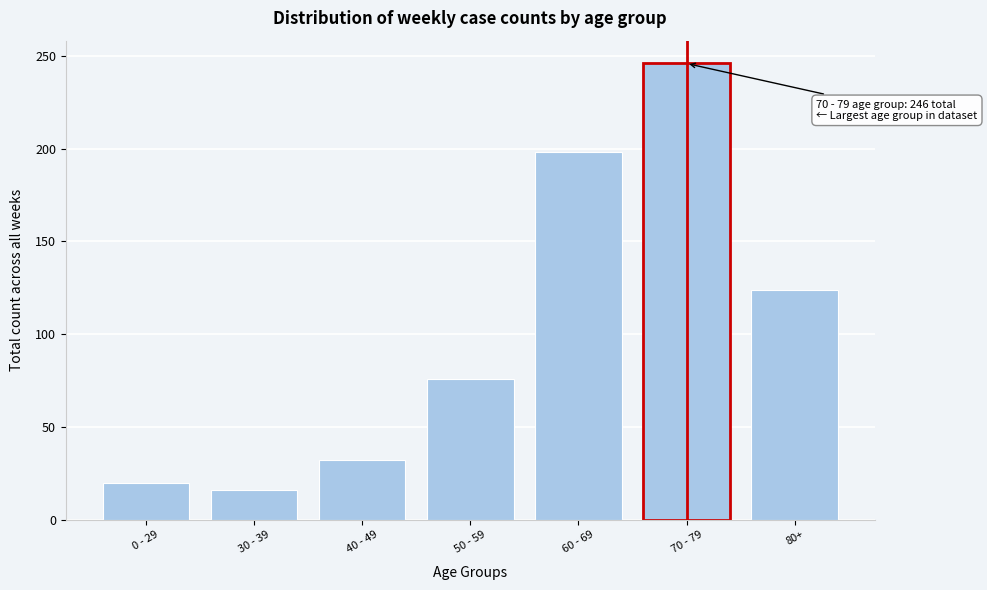

Reading left to right, transcribe all the data shown in this chart.

20	16	32	76	198	246	124